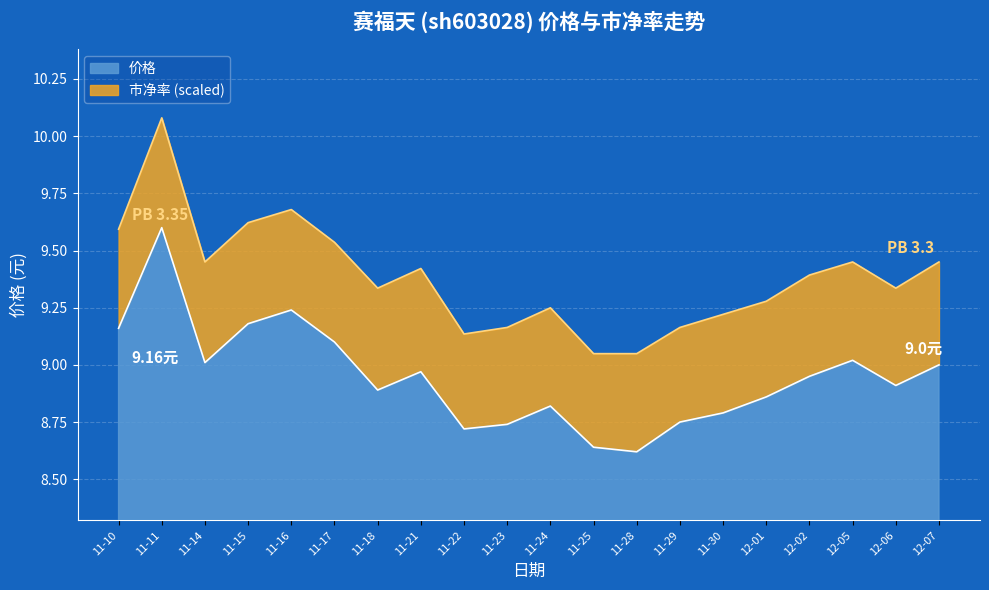

True or false: 市净率 and 价格 intersect in this chart.

False